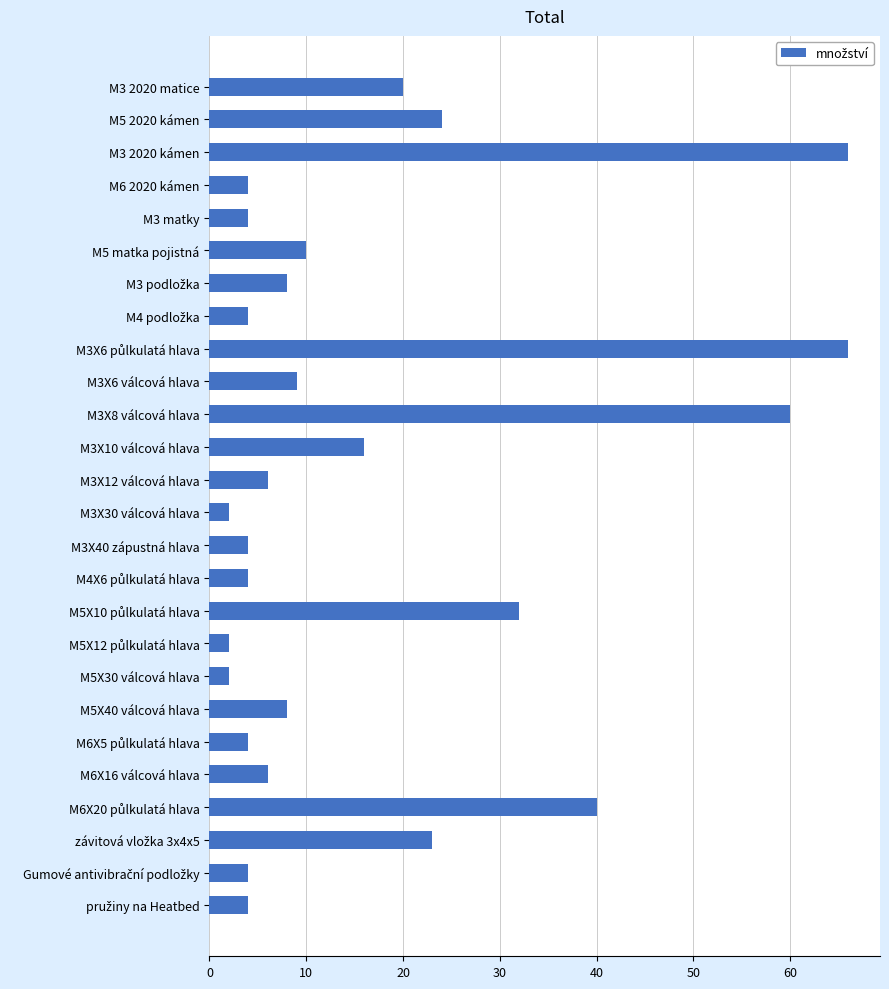

What is the maximum value shown in the chart?

66